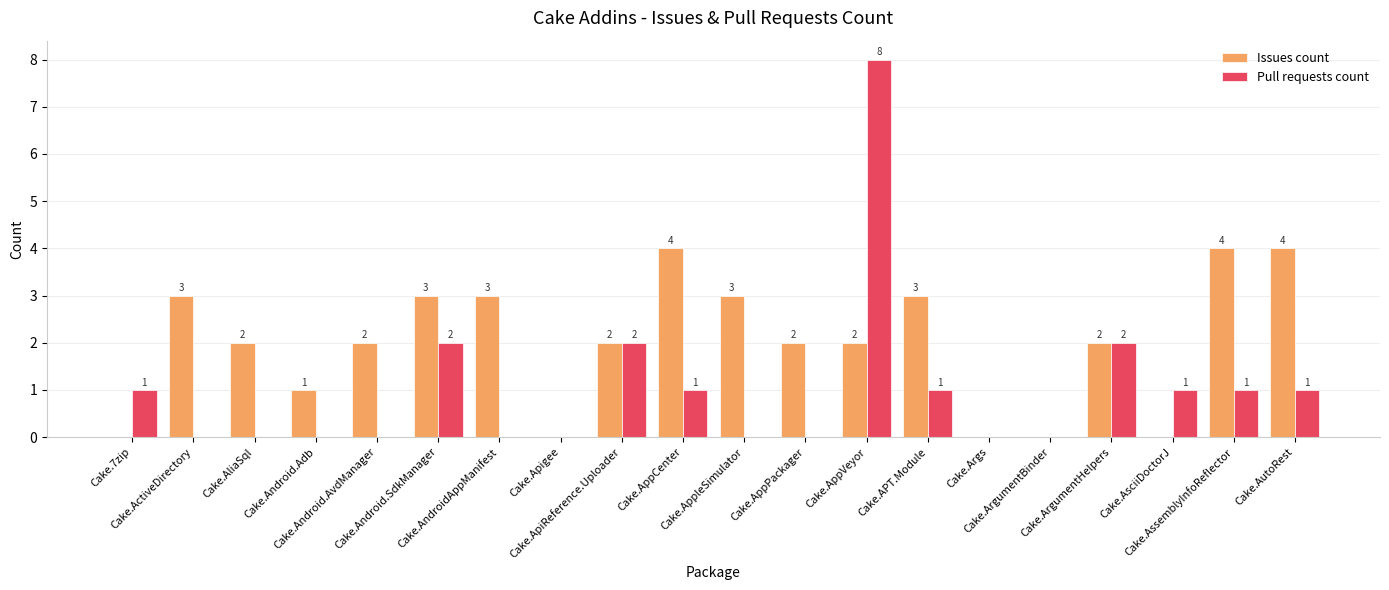

At which label does Issues count first exceed 2?

Cake.ActiveDirectory